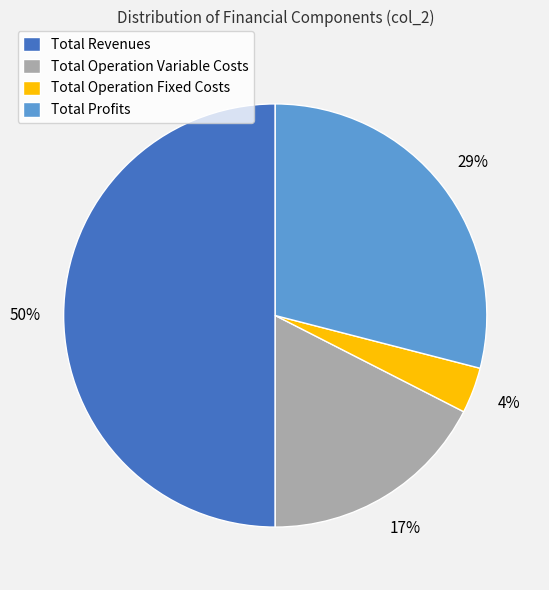

Do Total Revenues and Total Profits together represent more than half of the pie?

Yes